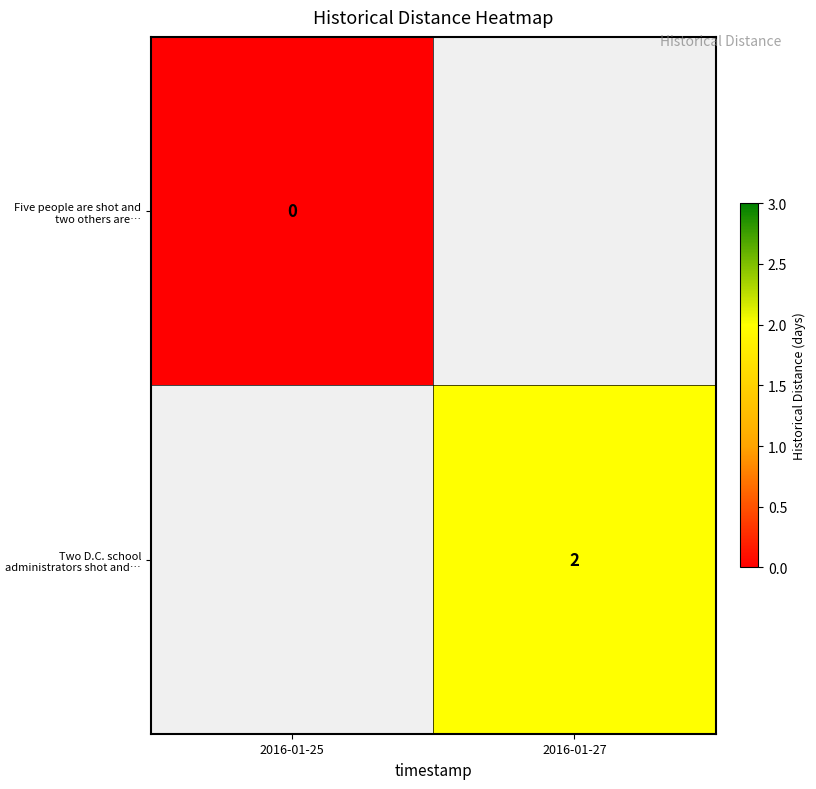

True or false: Two D.C. school administrators shot and… has a value of 2 at 2016-01-27.

True